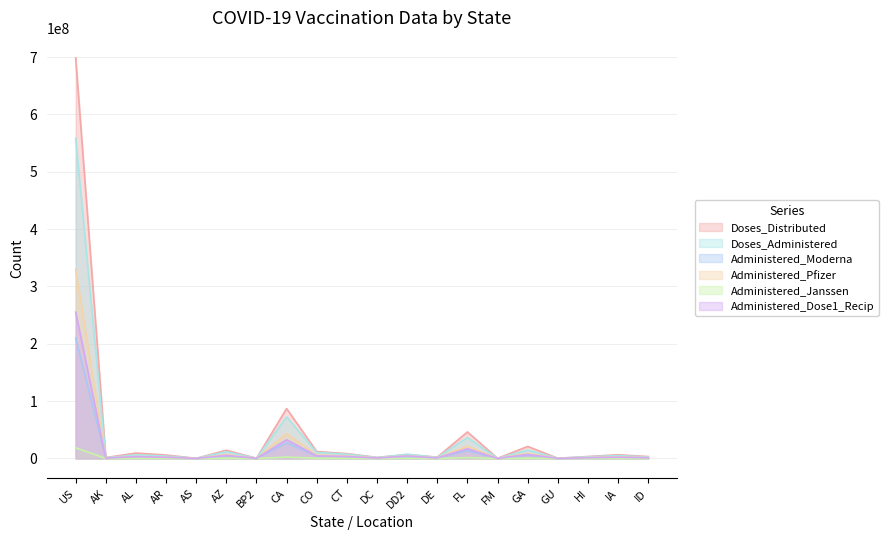

What is the value of the Administered_Pfizer point at the 2nd from the left?

635299